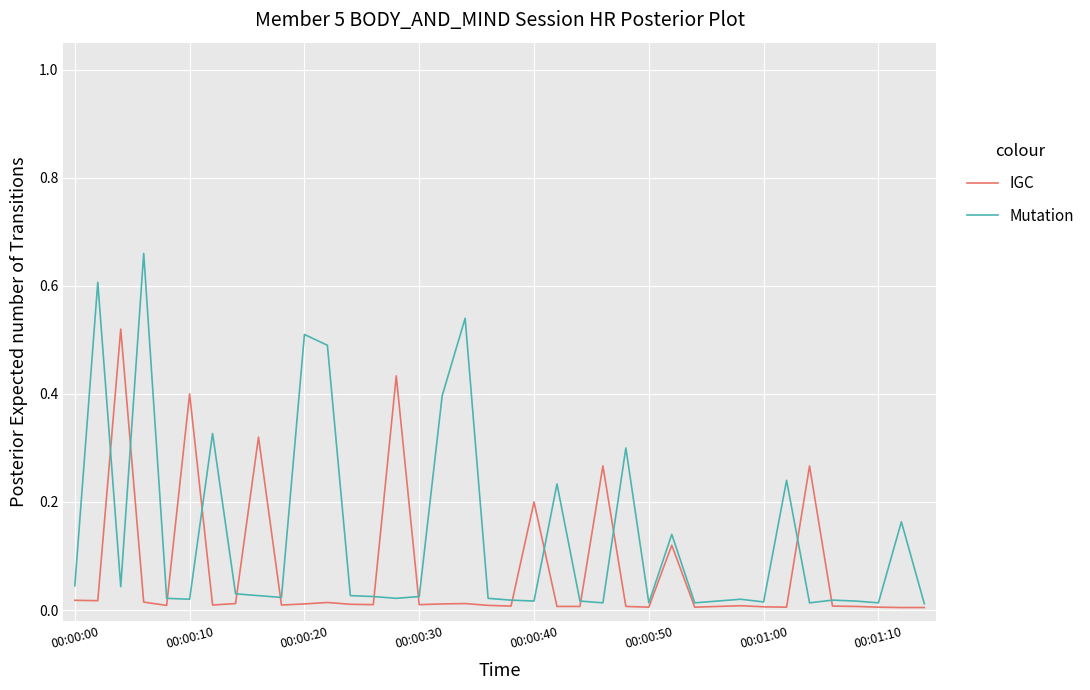

Which series has the largest range (max minus min)?

Mutation